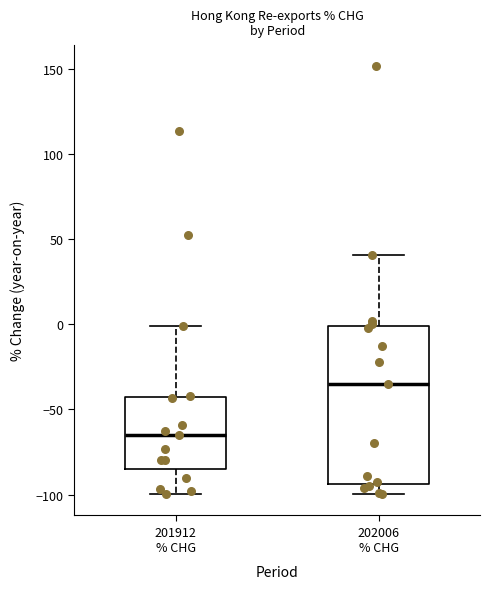

Comparing the boxes themselves (not the whiskers), which one is the tallest?

202006 % CHG